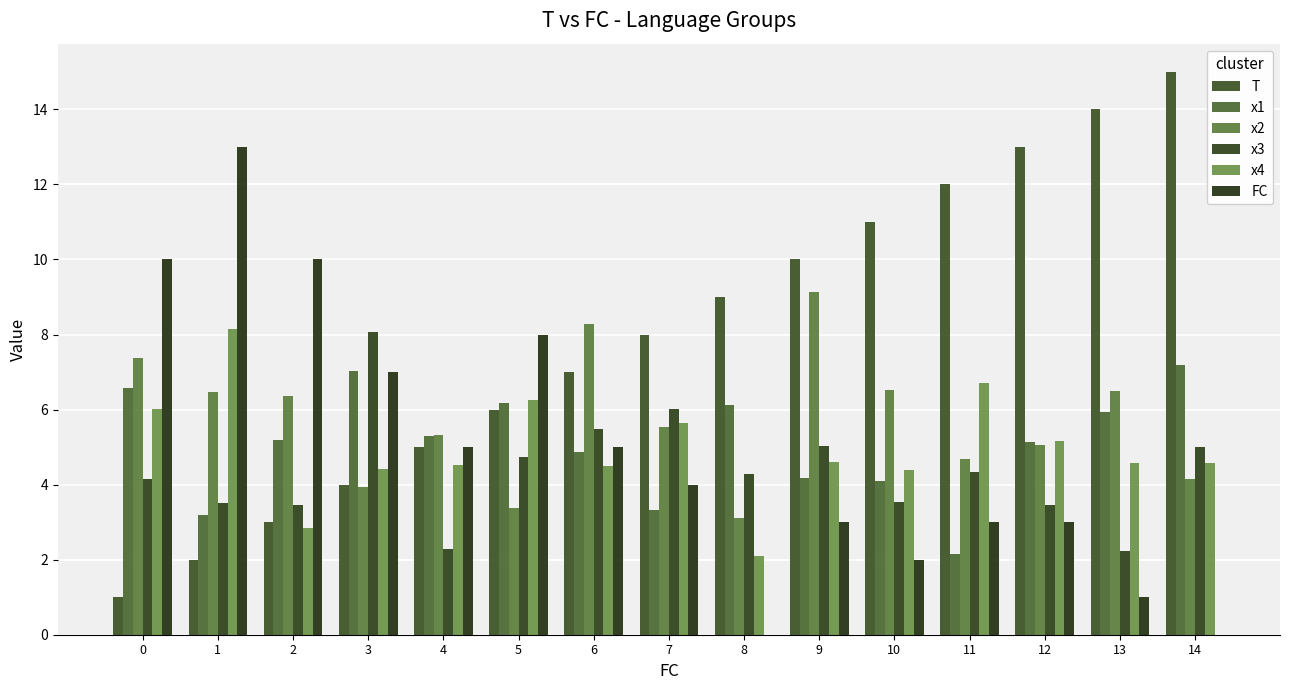

Count the number of categories in the chart.

15